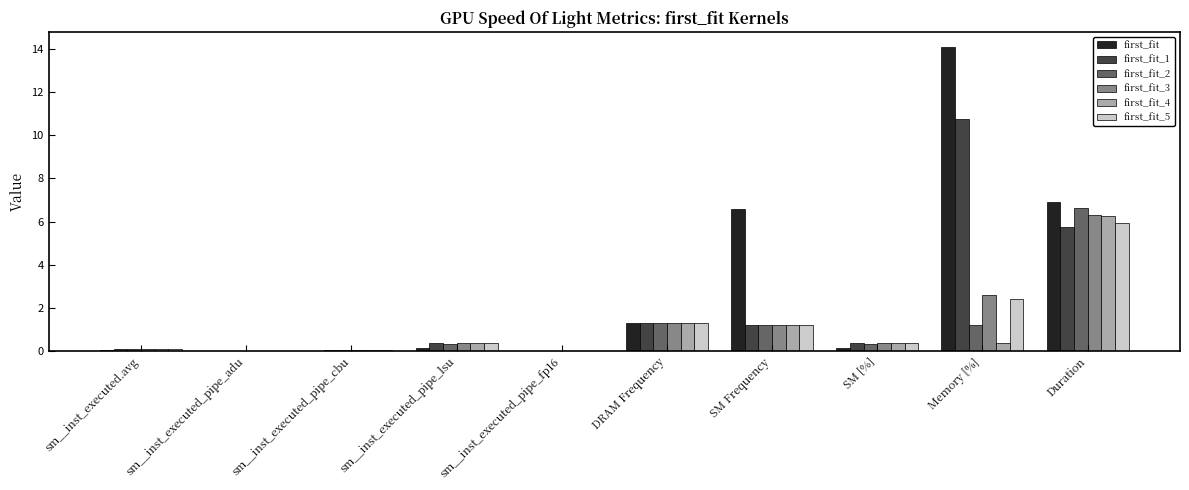

Is it true that first_fit_3 equals 8.6 at Duration?

False